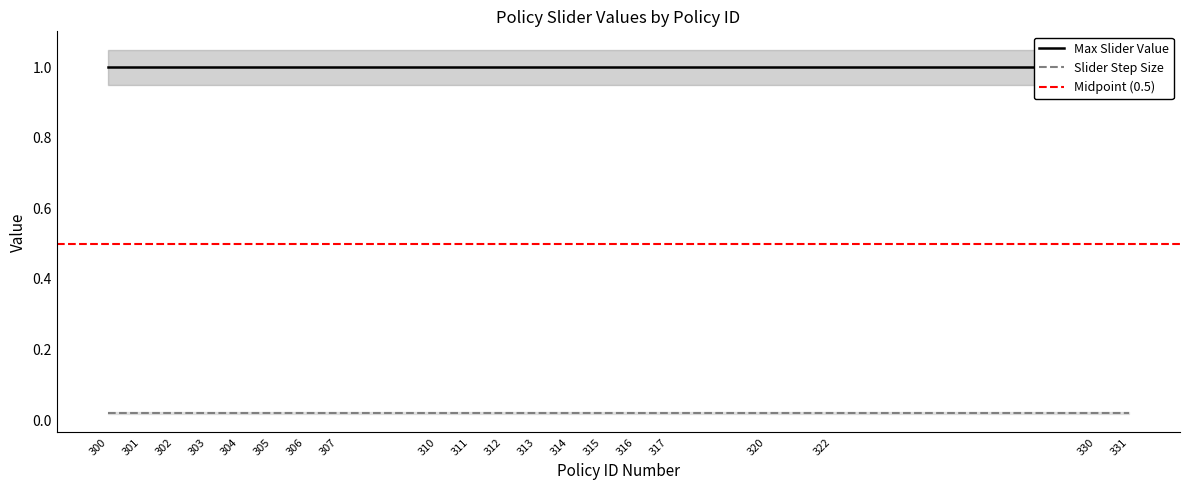

True or false: Slider Step Size has more than 1 points higher than both neighbors.

False